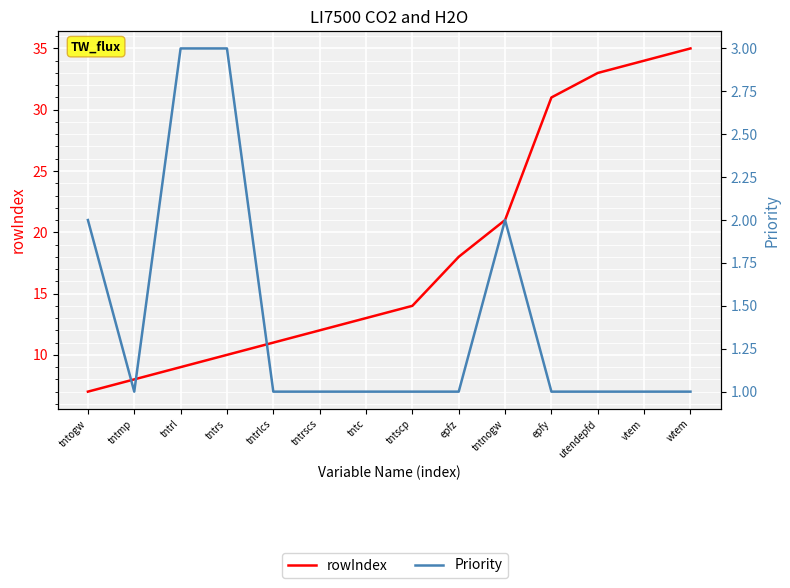

True or false: rowIndex and Priority intersect in this chart.

False